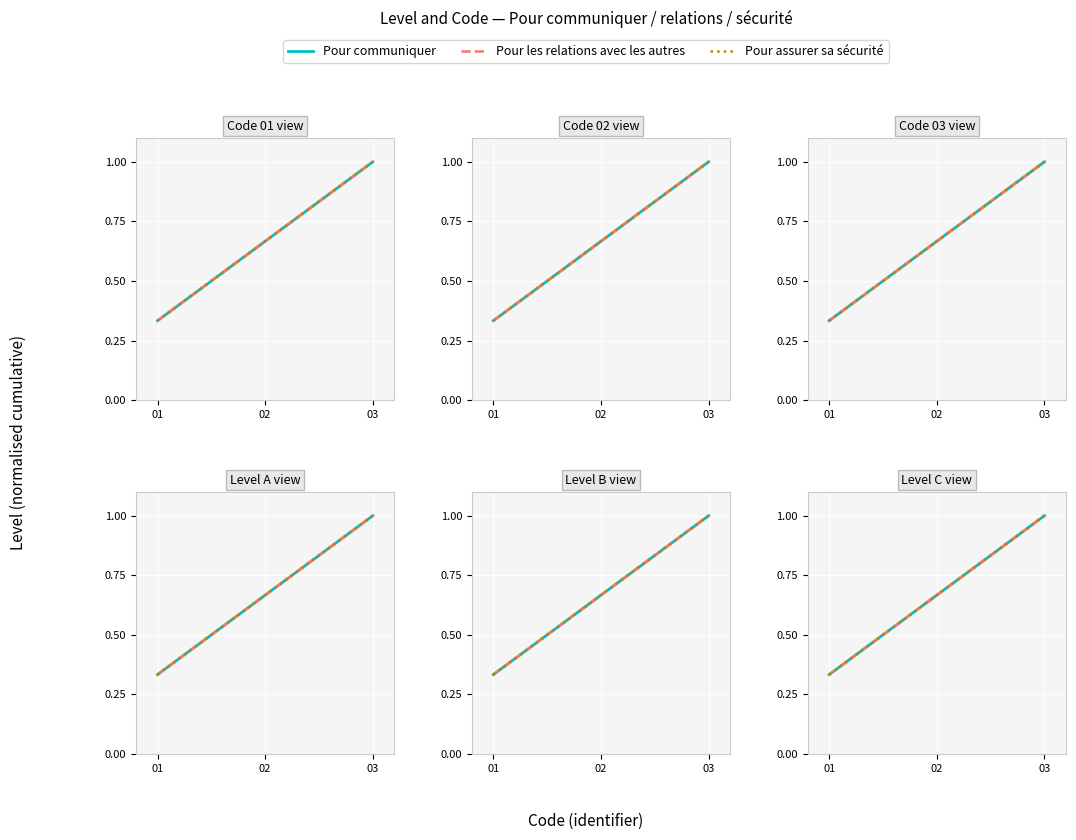

Which category has the lowest value in the Pour assurer sa sécurité series?

01